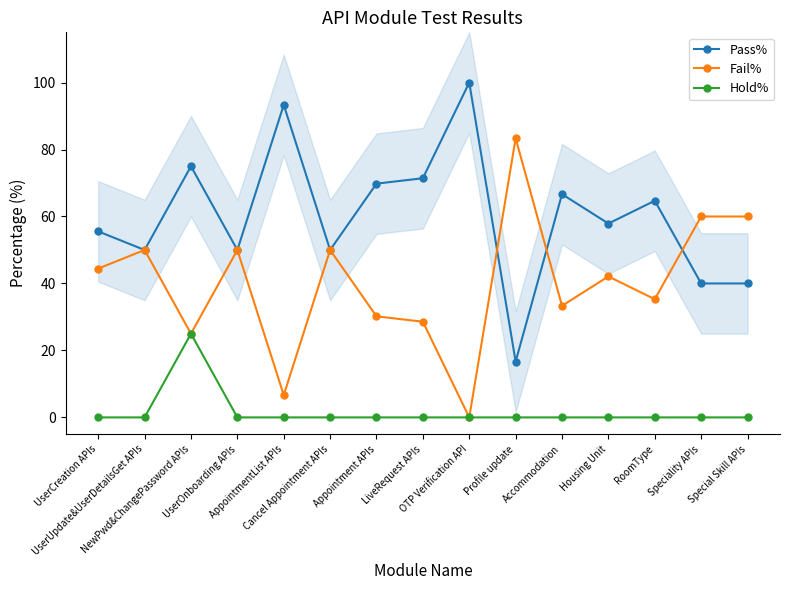

What is the label of the 4th point from the right?

Housing Unit